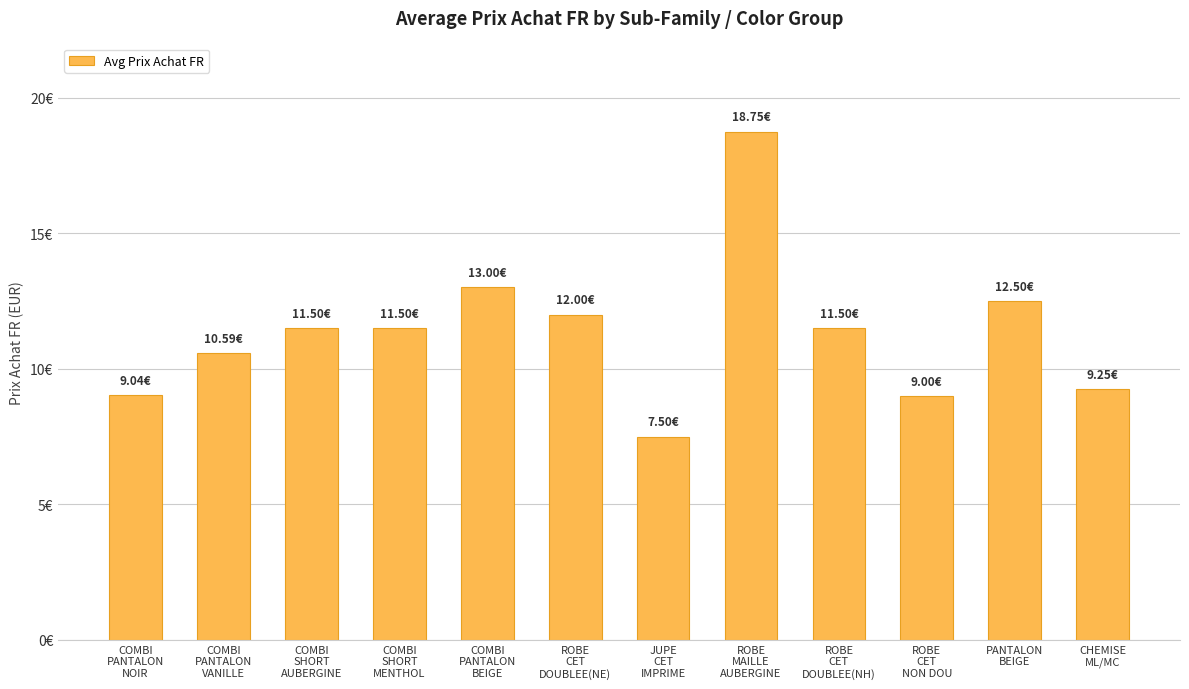

List the labels in order of value, smallest first.

JUPE
CET
IMPRIME, ROBE
CET
NON DOU, COMBI
PANTALON
NOIR, CHEMISE
ML/MC, COMBI
PANTALON
VANILLE, COMBI
SHORT
AUBERGINE, COMBI
SHORT
MENTHOL, ROBE
CET
DOUBLEE(NH), ROBE
CET
DOUBLEE(NE), PANTALON
BEIGE, COMBI
PANTALON
BEIGE, ROBE
MAILLE
AUBERGINE